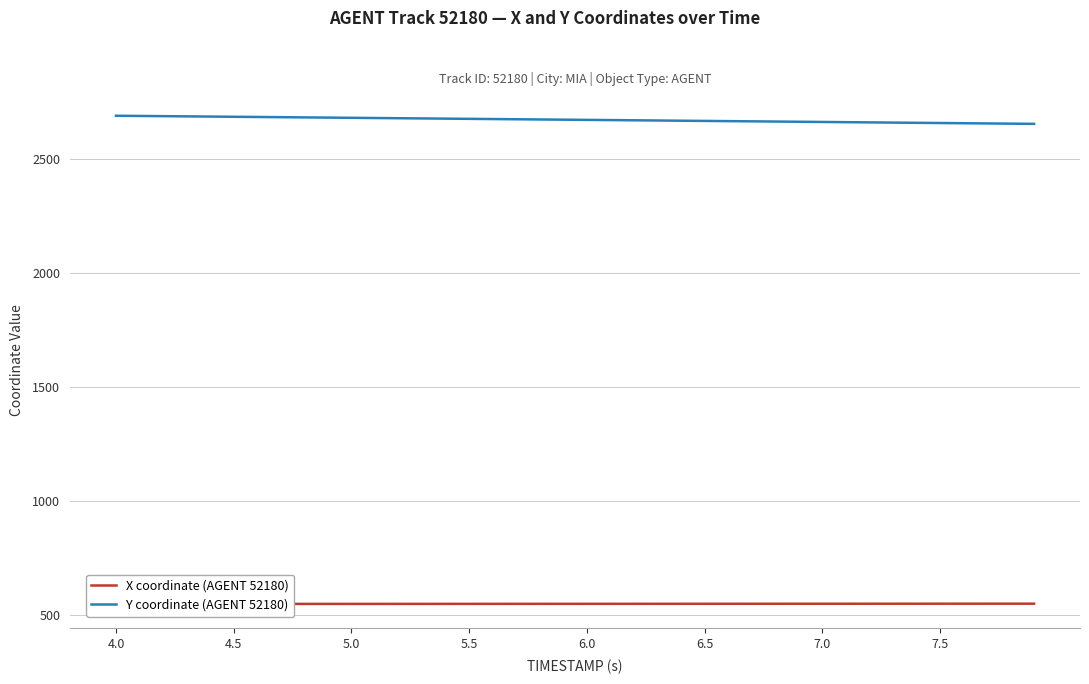

Does the chart have visible grid lines?

Yes